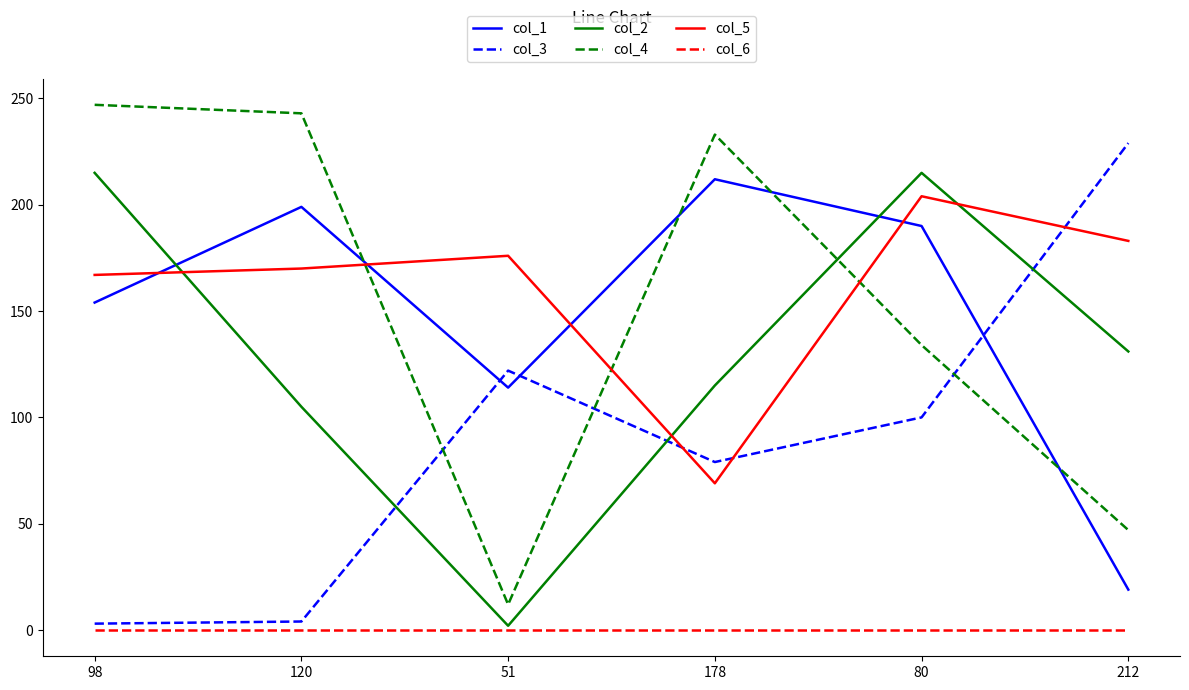

What position from the left is 120?

2